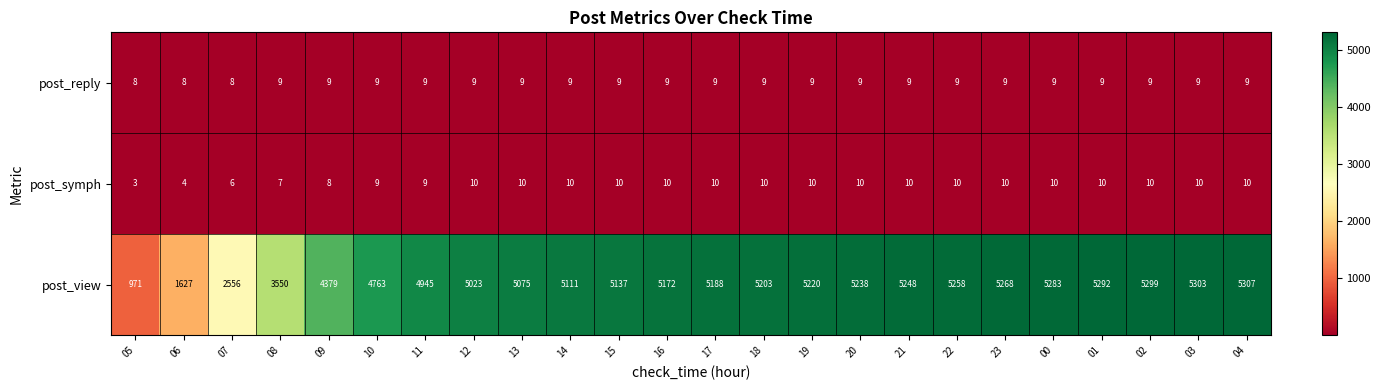

Between 17 and 18, which series saw the biggest shift?

post_view